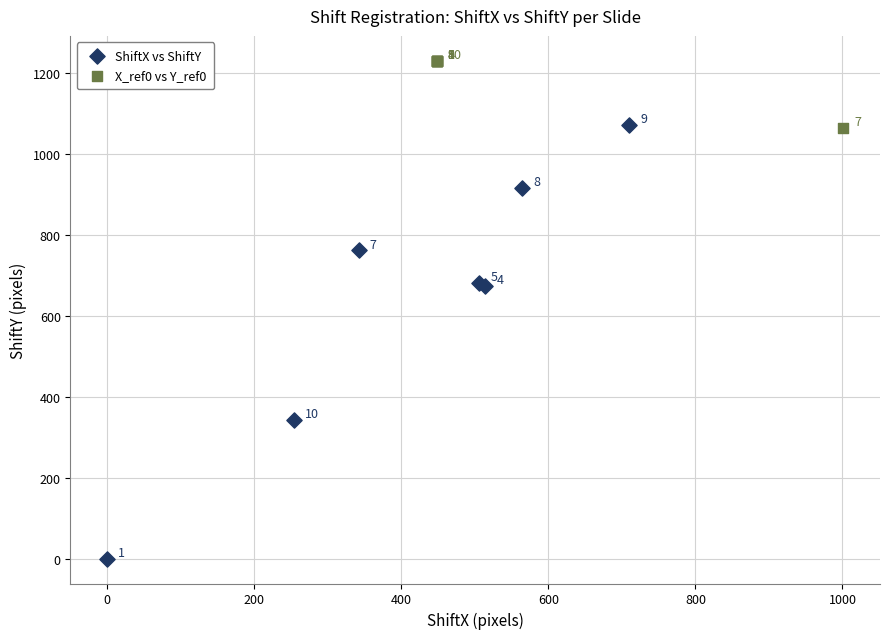

Which series contains the lowest Y value?

ShiftX vs ShiftY